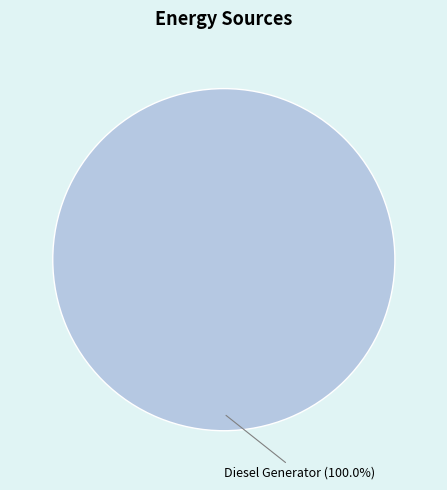

Does any single category account for the majority?

Yes